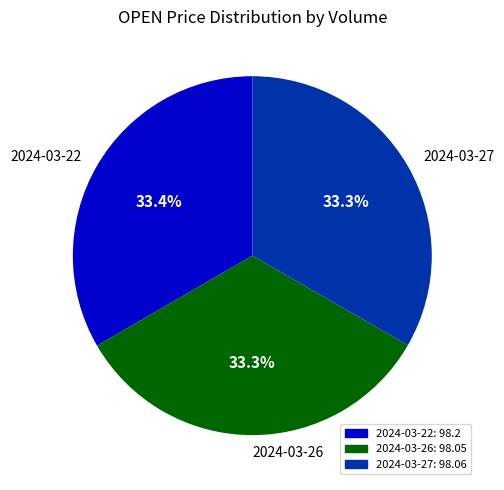

What is the ratio of the value at 2024-03-27 to the value at 2024-03-22?

1.0